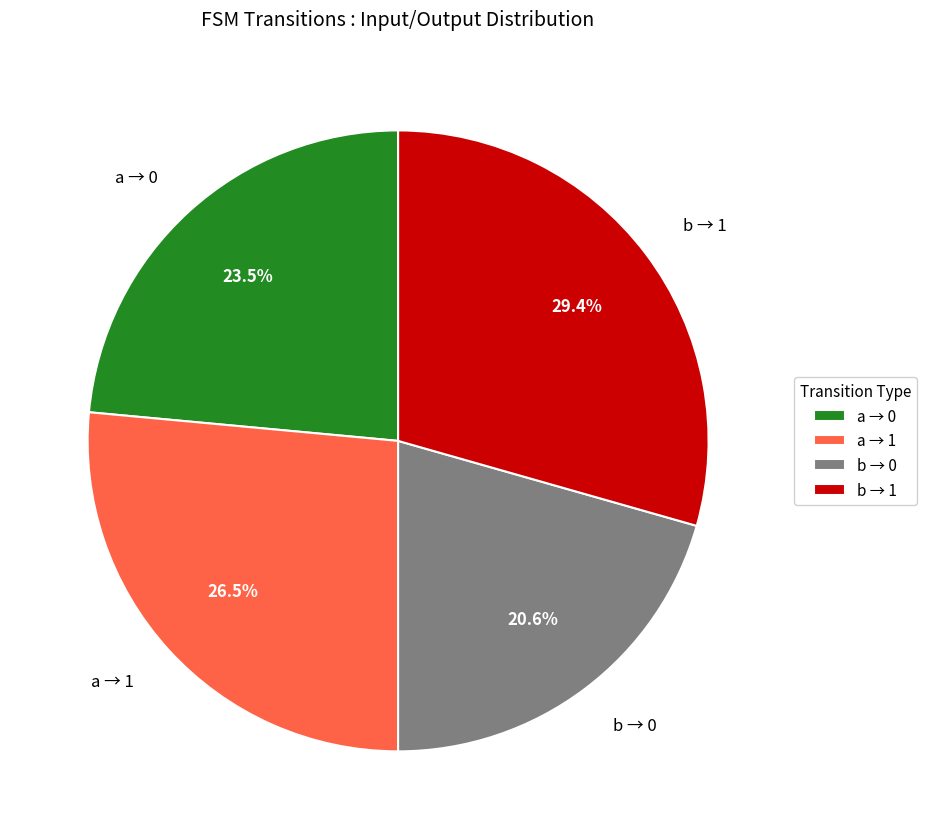

Rank the categories by value from highest to lowest.

b → 1, a → 1, a → 0, b → 0